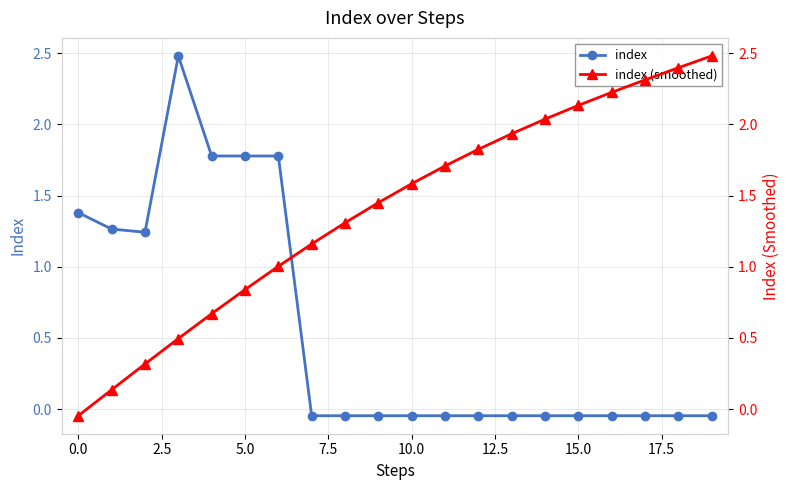

What is the average value of the index series?

0.6